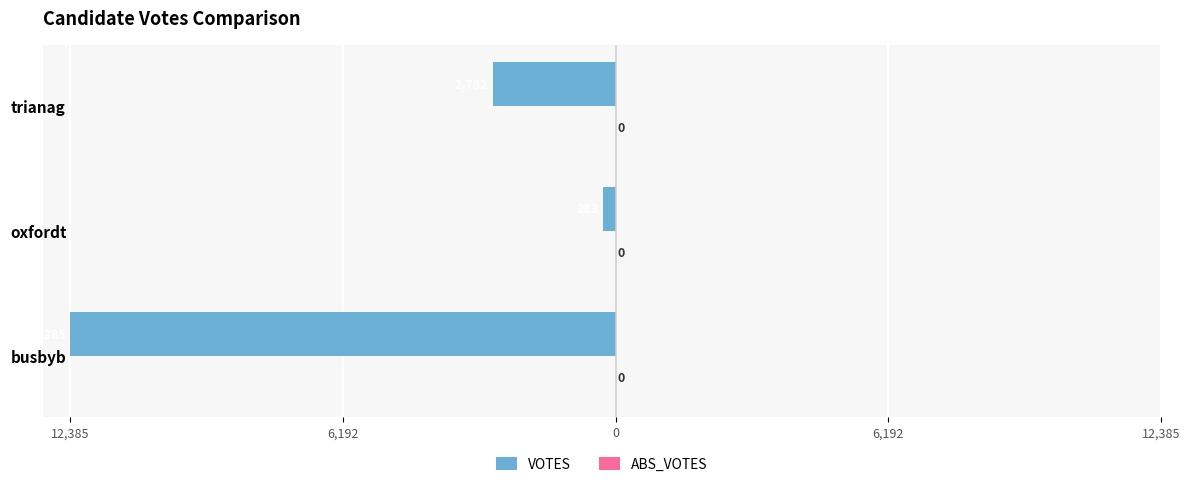

Does the chart contain any negative values?

Yes